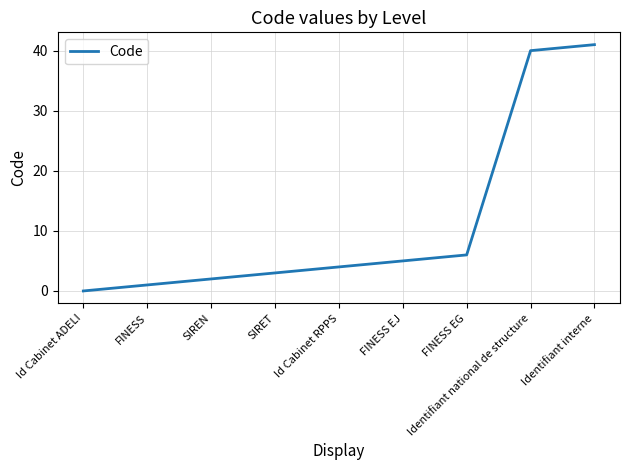

True or false: the data shows 40 at Identifiant national de structure.

True